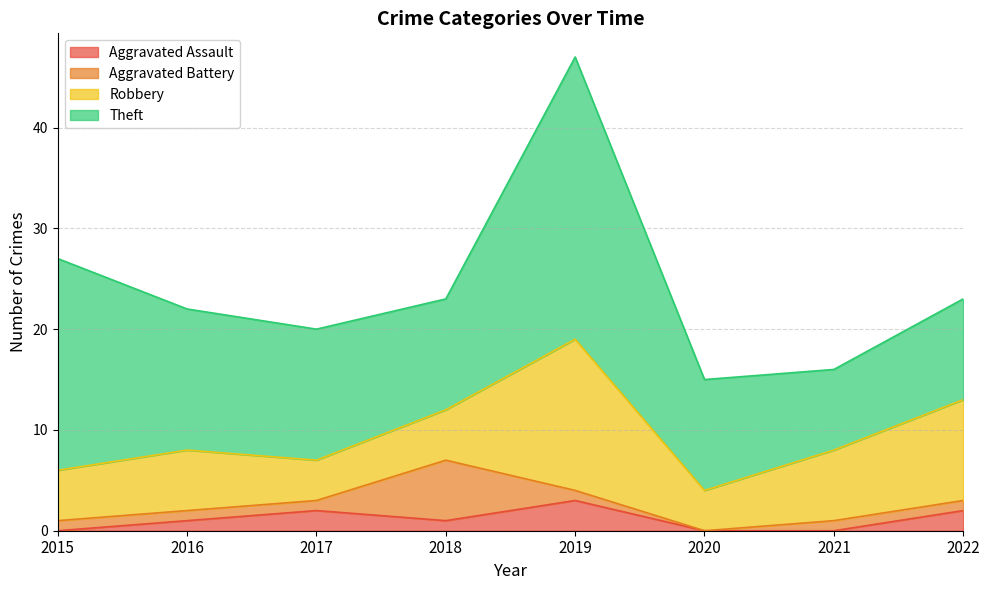

What is the total value across all series at 2017?

20